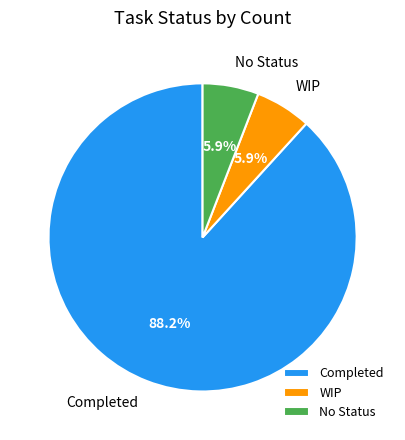

What is the majority slice?

Completed